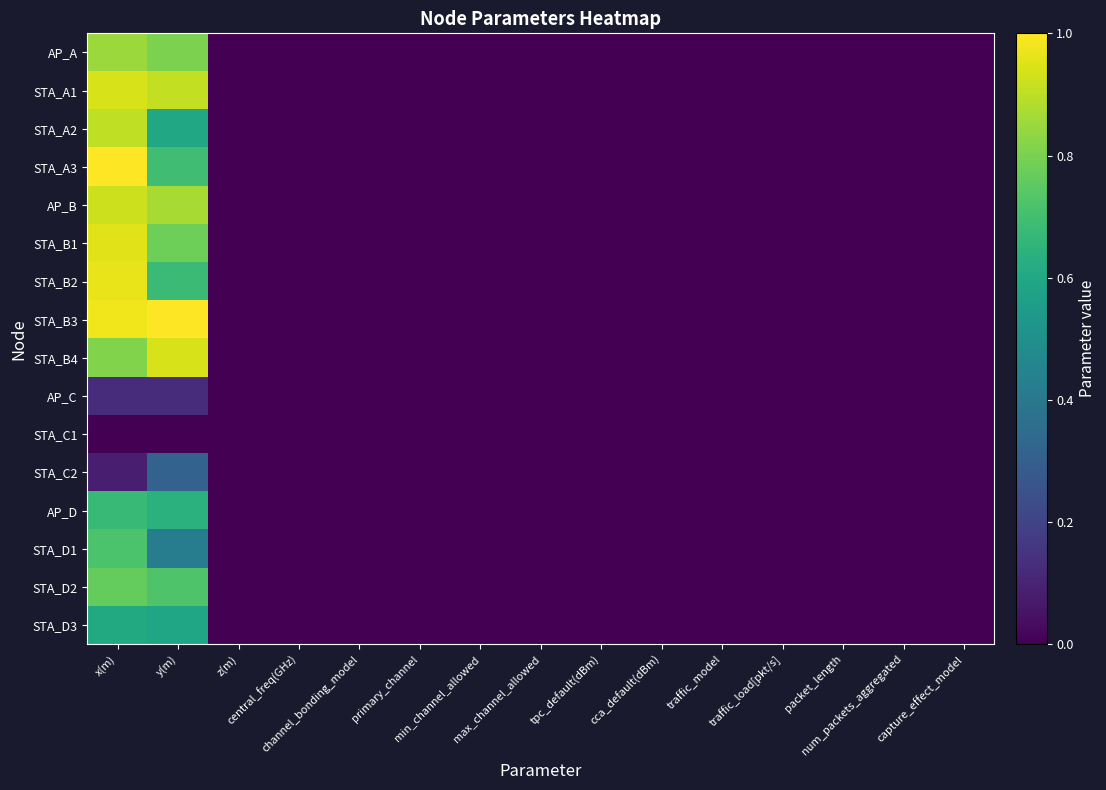

Reading left to right, list all the values displayed in this chart.

AP_A: x(m)=0.9	y(m)=0.8	z(m)=0.0	central_freq(GHz)=0.0	channel_bonding_model=0.0	primary_channel=0.0	min_channel_allowed=0.0	max_channel_allowed=0.0	tpc_default(dBm)=0.0	cca_default(dBm)=0.0	traffic_model=0.0	traffic_load[pkt/s]=0.0	packet_length=0.0	num_packets_aggregated=0.0	capture_effect_model=0.0
STA_A1: x(m)=0.9	y(m)=0.9	z(m)=0.0	central_freq(GHz)=0.0	channel_bonding_model=0.0	primary_channel=0.0	min_channel_allowed=0.0	max_channel_allowed=0.0	tpc_default(dBm)=0.0	cca_default(dBm)=0.0	traffic_model=0.0	traffic_load[pkt/s]=0.0	packet_length=0.0	num_packets_aggregated=0.0	capture_effect_model=0.0
STA_A2: x(m)=0.9	y(m)=0.6	z(m)=0.0	central_freq(GHz)=0.0	channel_bonding_model=0.0	primary_channel=0.0	min_channel_allowed=0.0	max_channel_allowed=0.0	tpc_default(dBm)=0.0	cca_default(dBm)=0.0	traffic_model=0.0	traffic_load[pkt/s]=0.0	packet_length=0.0	num_packets_aggregated=0.0	capture_effect_model=0.0
STA_A3: x(m)=1.0	y(m)=0.7	z(m)=0.0	central_freq(GHz)=0.0	channel_bonding_model=0.0	primary_channel=0.0	min_channel_allowed=0.0	max_channel_allowed=0.0	tpc_default(dBm)=0.0	cca_default(dBm)=0.0	traffic_model=0.0	traffic_load[pkt/s]=0.0	packet_length=0.0	num_packets_aggregated=0.0	capture_effect_model=0.0
AP_B: x(m)=0.9	y(m)=0.9	z(m)=0.0	central_freq(GHz)=0.0	channel_bonding_model=0.0	primary_channel=0.0	min_channel_allowed=0.0	max_channel_allowed=0.0	tpc_default(dBm)=0.0	cca_default(dBm)=0.0	traffic_model=0.0	traffic_load[pkt/s]=0.0	packet_length=0.0	num_packets_aggregated=0.0	capture_effect_model=0.0
STA_B1: x(m)=1.0	y(m)=0.8	z(m)=0.0	central_freq(GHz)=0.0	channel_bonding_model=0.0	primary_channel=0.0	min_channel_allowed=0.0	max_channel_allowed=0.0	tpc_default(dBm)=0.0	cca_default(dBm)=0.0	traffic_model=0.0	traffic_load[pkt/s]=0.0	packet_length=0.0	num_packets_aggregated=0.0	capture_effect_model=0.0
STA_B2: x(m)=1.0	y(m)=0.7	z(m)=0.0	central_freq(GHz)=0.0	channel_bonding_model=0.0	primary_channel=0.0	min_channel_allowed=0.0	max_channel_allowed=0.0	tpc_default(dBm)=0.0	cca_default(dBm)=0.0	traffic_model=0.0	traffic_load[pkt/s]=0.0	packet_length=0.0	num_packets_aggregated=0.0	capture_effect_model=0.0
STA_B3: x(m)=1.0	y(m)=1.0	z(m)=0.0	central_freq(GHz)=0.0	channel_bonding_model=0.0	primary_channel=0.0	min_channel_allowed=0.0	max_channel_allowed=0.0	tpc_default(dBm)=0.0	cca_default(dBm)=0.0	traffic_model=0.0	traffic_load[pkt/s]=0.0	packet_length=0.0	num_packets_aggregated=0.0	capture_effect_model=0.0
STA_B4: x(m)=0.8	y(m)=0.9	z(m)=0.0	central_freq(GHz)=0.0	channel_bonding_model=0.0	primary_channel=0.0	min_channel_allowed=0.0	max_channel_allowed=0.0	tpc_default(dBm)=0.0	cca_default(dBm)=0.0	traffic_model=0.0	traffic_load[pkt/s]=0.0	packet_length=0.0	num_packets_aggregated=0.0	capture_effect_model=0.0
AP_C: x(m)=0.1	y(m)=0.1	z(m)=0.0	central_freq(GHz)=0.0	channel_bonding_model=0.0	primary_channel=0.0	min_channel_allowed=0.0	max_channel_allowed=0.0	tpc_default(dBm)=0.0	cca_default(dBm)=0.0	traffic_model=0.0	traffic_load[pkt/s]=0.0	packet_length=0.0	num_packets_aggregated=0.0	capture_effect_model=0.0
STA_C1: x(m)=0.0	y(m)=0.0	z(m)=0.0	central_freq(GHz)=0.0	channel_bonding_model=0.0	primary_channel=0.0	min_channel_allowed=0.0	max_channel_allowed=0.0	tpc_default(dBm)=0.0	cca_default(dBm)=0.0	traffic_model=0.0	traffic_load[pkt/s]=0.0	packet_length=0.0	num_packets_aggregated=0.0	capture_effect_model=0.0
STA_C2: x(m)=0.1	y(m)=0.3	z(m)=0.0	central_freq(GHz)=0.0	channel_bonding_model=0.0	primary_channel=0.0	min_channel_allowed=0.0	max_channel_allowed=0.0	tpc_default(dBm)=0.0	cca_default(dBm)=0.0	traffic_model=0.0	traffic_load[pkt/s]=0.0	packet_length=0.0	num_packets_aggregated=0.0	capture_effect_model=0.0
AP_D: x(m)=0.7	y(m)=0.6	z(m)=0.0	central_freq(GHz)=0.0	channel_bonding_model=0.0	primary_channel=0.0	min_channel_allowed=0.0	max_channel_allowed=0.0	tpc_default(dBm)=0.0	cca_default(dBm)=0.0	traffic_model=0.0	traffic_load[pkt/s]=0.0	packet_length=0.0	num_packets_aggregated=0.0	capture_effect_model=0.0
STA_D1: x(m)=0.7	y(m)=0.4	z(m)=0.0	central_freq(GHz)=0.0	channel_bonding_model=0.0	primary_channel=0.0	min_channel_allowed=0.0	max_channel_allowed=0.0	tpc_default(dBm)=0.0	cca_default(dBm)=0.0	traffic_model=0.0	traffic_load[pkt/s]=0.0	packet_length=0.0	num_packets_aggregated=0.0	capture_effect_model=0.0
STA_D2: x(m)=0.8	y(m)=0.7	z(m)=0.0	central_freq(GHz)=0.0	channel_bonding_model=0.0	primary_channel=0.0	min_channel_allowed=0.0	max_channel_allowed=0.0	tpc_default(dBm)=0.0	cca_default(dBm)=0.0	traffic_model=0.0	traffic_load[pkt/s]=0.0	packet_length=0.0	num_packets_aggregated=0.0	capture_effect_model=0.0
STA_D3: x(m)=0.6	y(m)=0.6	z(m)=0.0	central_freq(GHz)=0.0	channel_bonding_model=0.0	primary_channel=0.0	min_channel_allowed=0.0	max_channel_allowed=0.0	tpc_default(dBm)=0.0	cca_default(dBm)=0.0	traffic_model=0.0	traffic_load[pkt/s]=0.0	packet_length=0.0	num_packets_aggregated=0.0	capture_effect_model=0.0